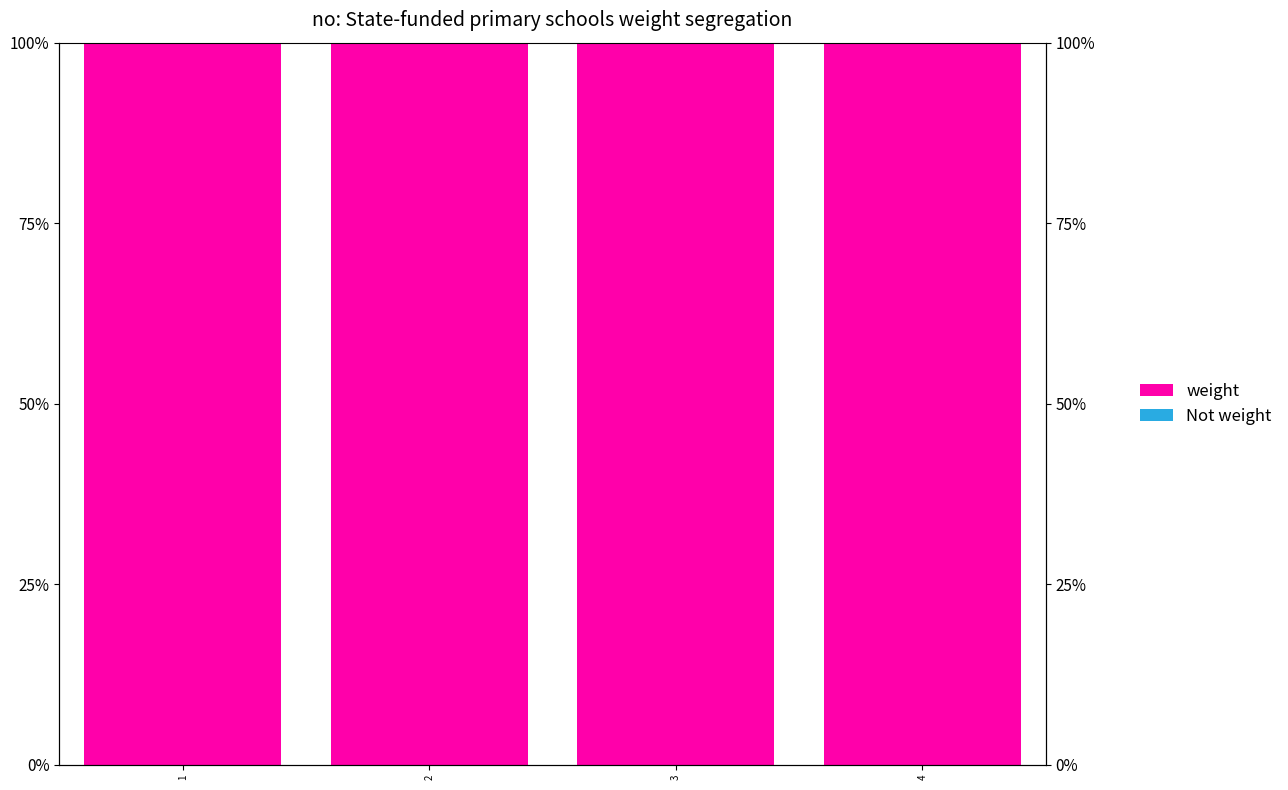

Which series has the largest total across all categories?

weight